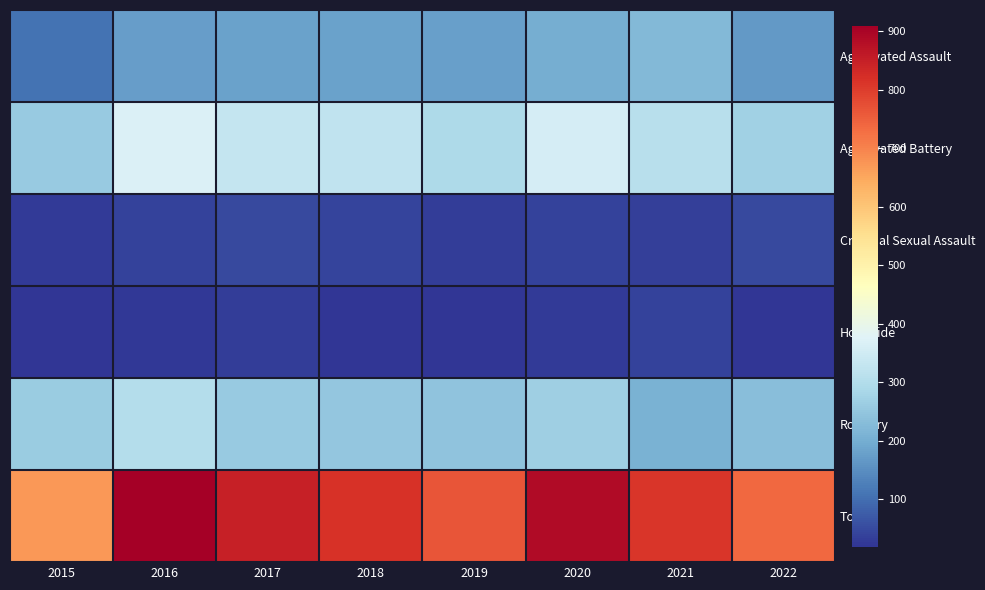

How many categories are shown in the chart?

8